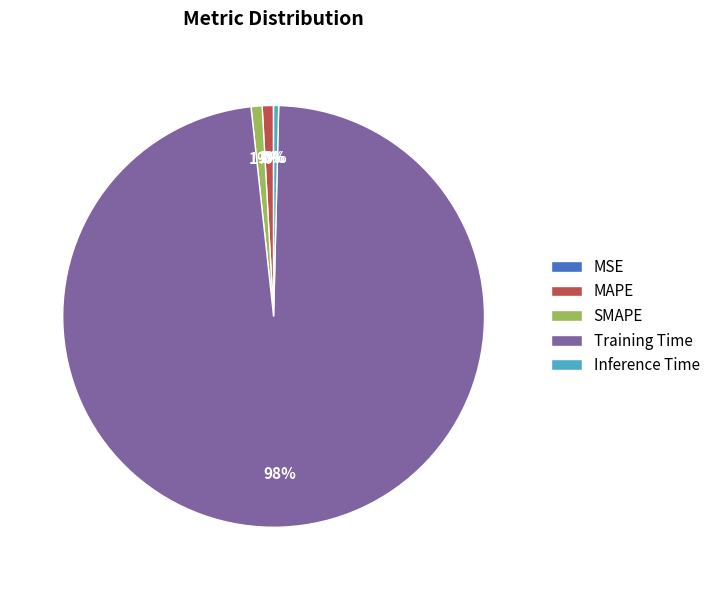

Which slice represents more than half of the pie?

Training Time